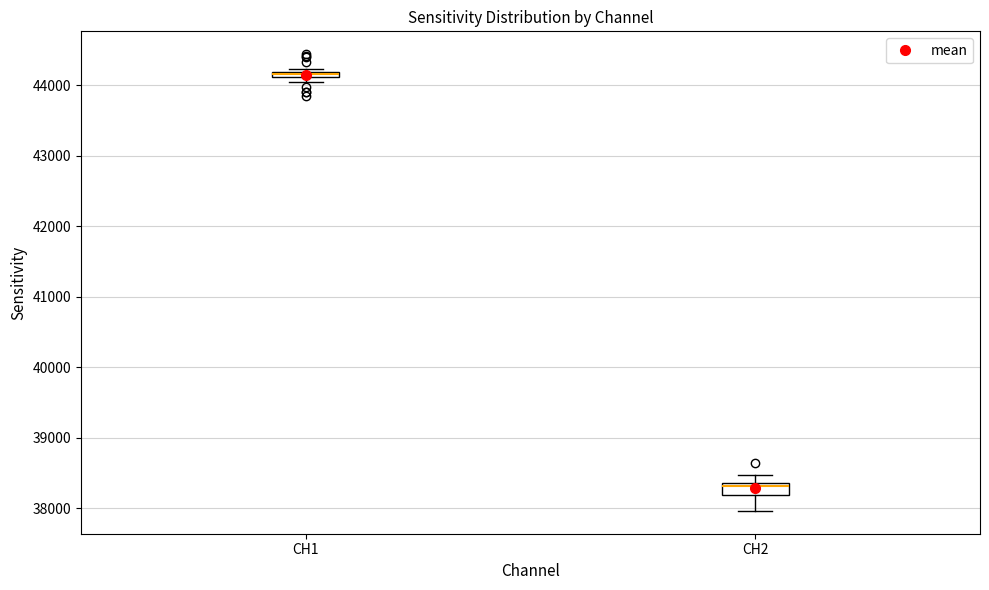

Where is the lower edge of the box for CH1 on the y-axis? The values are not printed on the chart, so give them approximately, as read against the axis.

44100